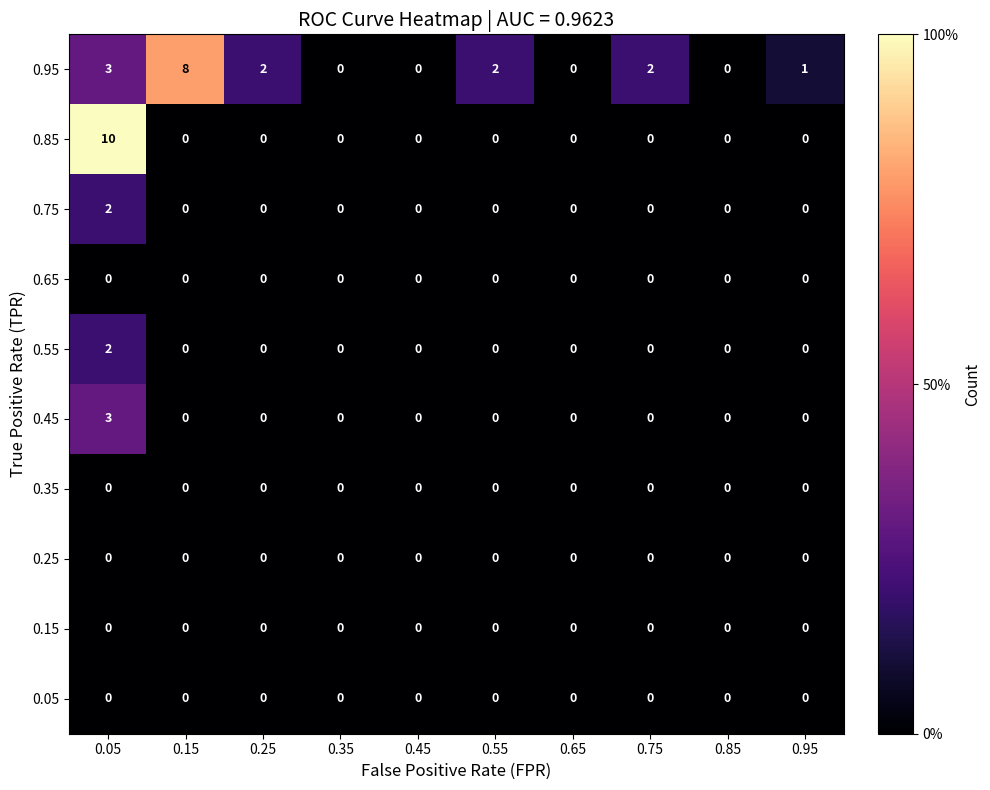

Count the 0.45 values in the range 0 to 1.

9